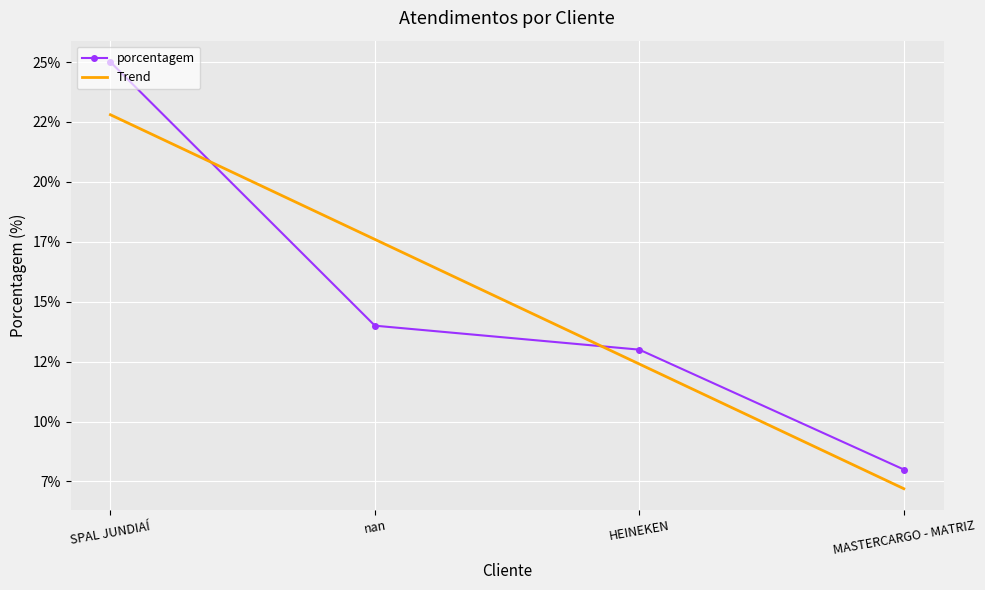

What is the approximate value of Trend at nan?

17.6